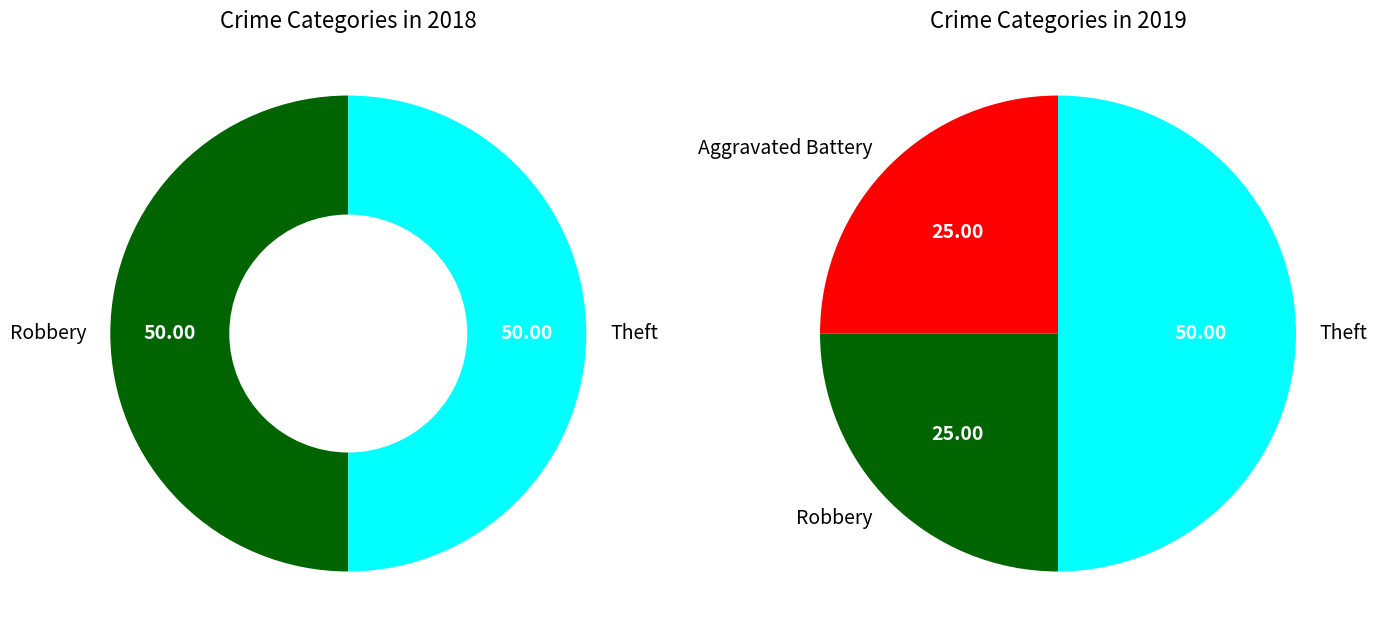

Rank the categories by value from highest to lowest.

Theft, Aggravated Battery, Robbery